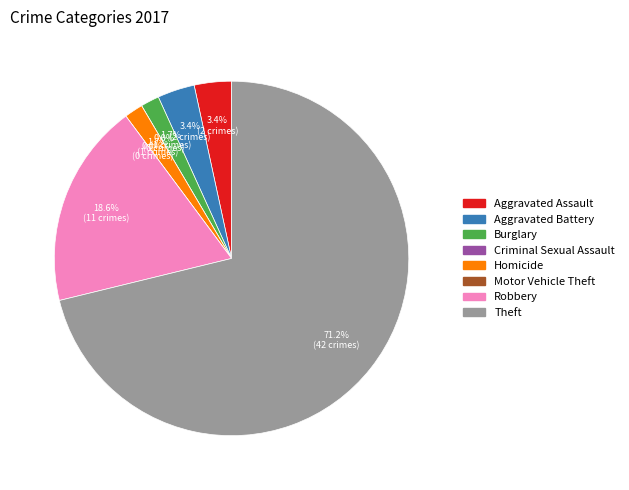

Do Homicide and Aggravated Battery together represent more than half of the pie?

No